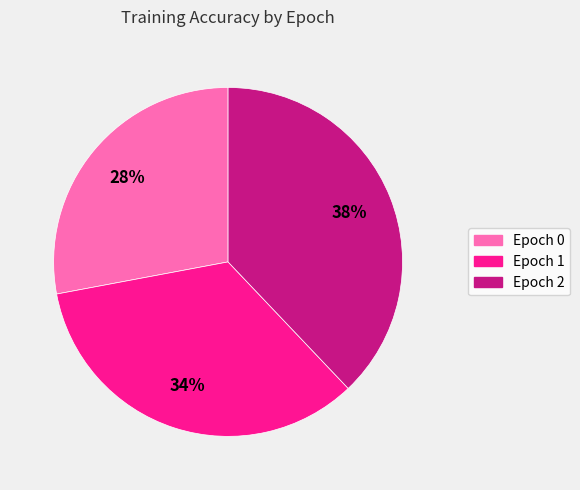

To the nearest percent, what is the average slice percentage?

33%